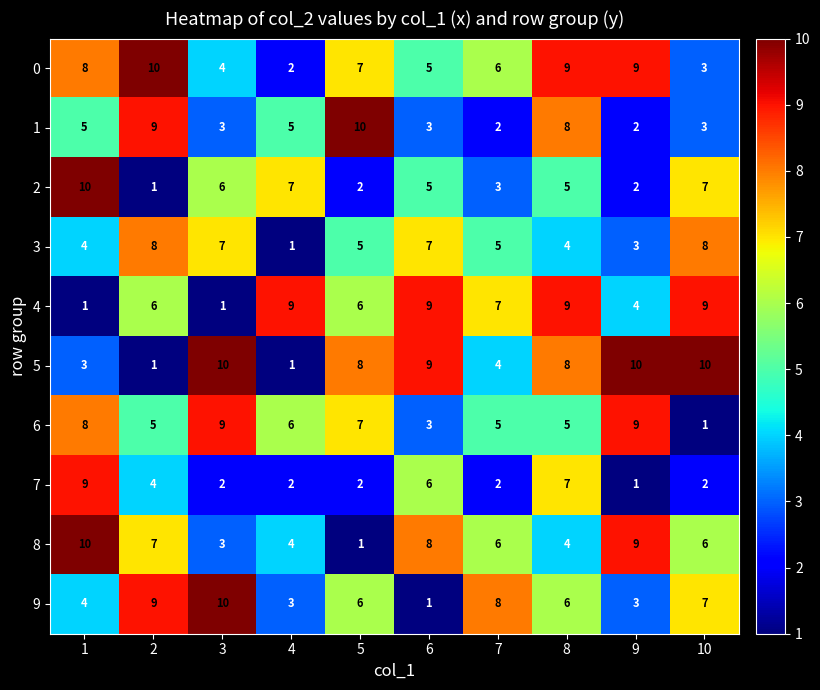

What is the spread (max minus min) of values at 1?

9